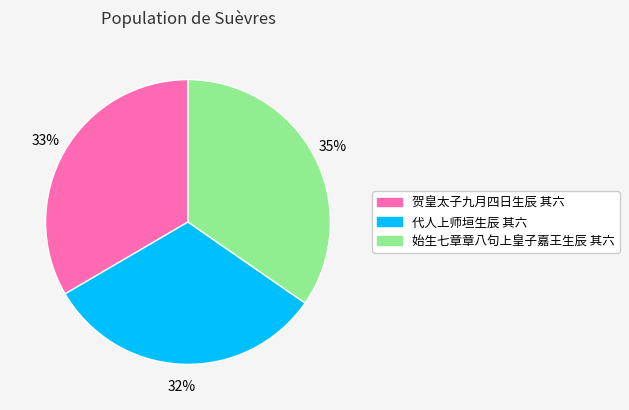

What percentage is the 始生七章章八句上皇子嘉王生辰 其六 slice, to the nearest percent?

35%